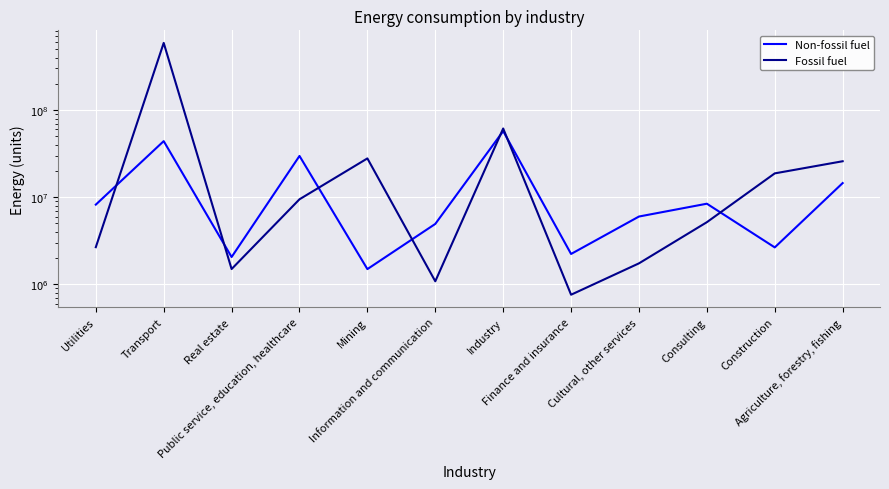

At Public service, education, healthcare, list the series in order from largest to smallest.

Non-fossil fuel, Fossil fuel